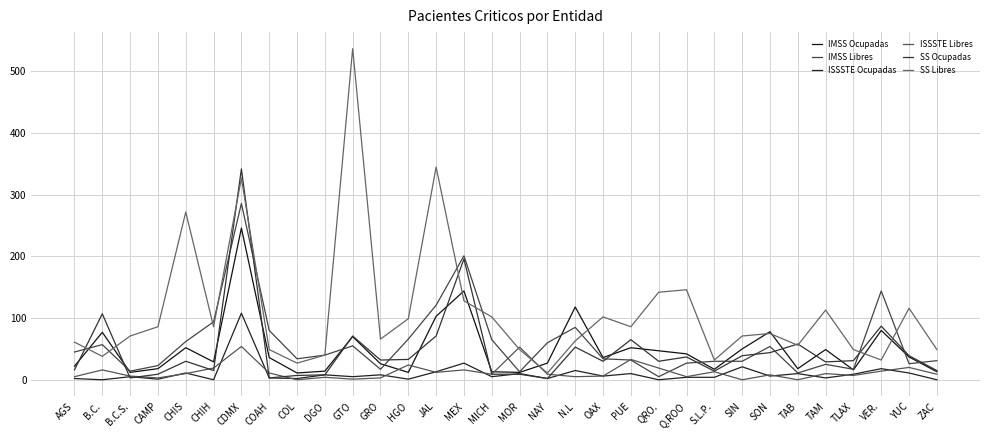

What is the value of the IMSS Ocupadas point at the 14th from the left?

103